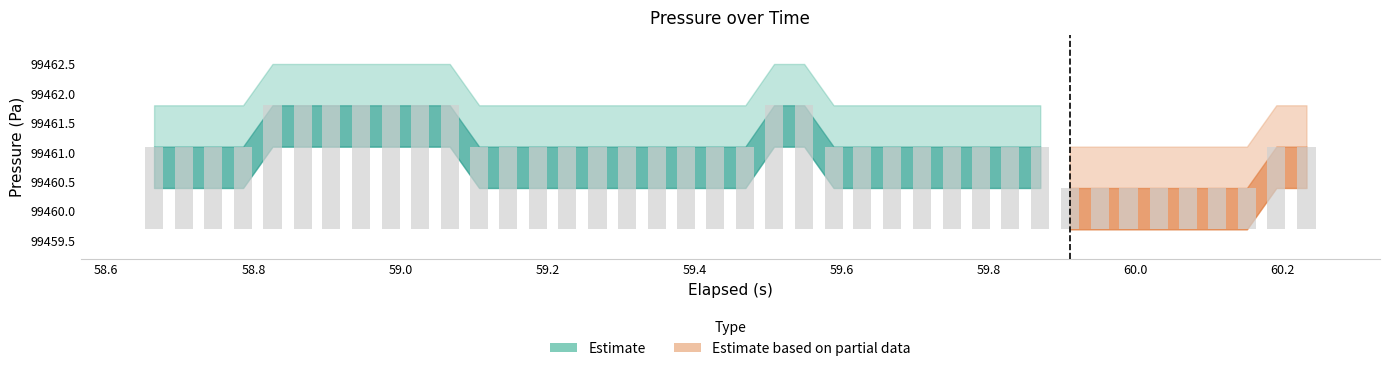

What is the value of the Pressure lower bar at the 7th from the left?

99461.1